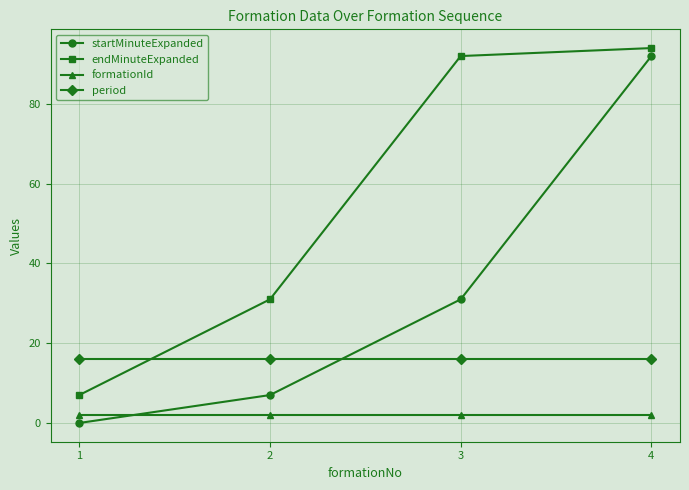

List the series in order of their overall mean, highest first.

endMinuteExpanded, startMinuteExpanded, period, formationId